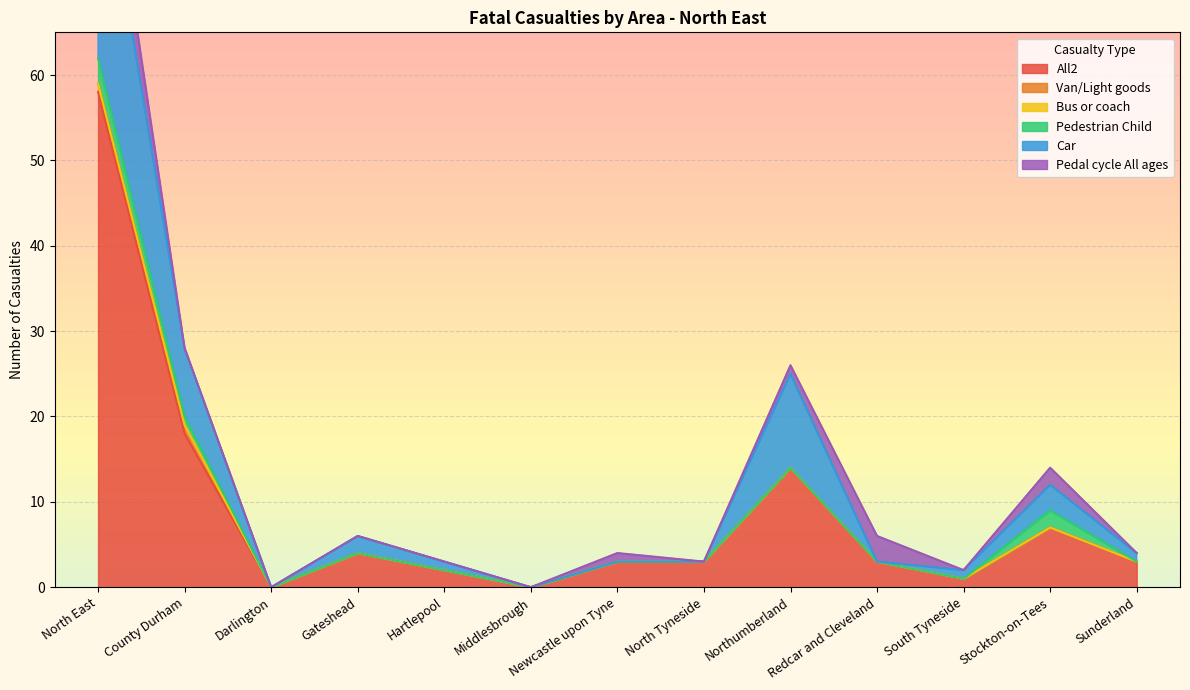

What is the label of the 4th point from the right?

Redcar and Cleveland